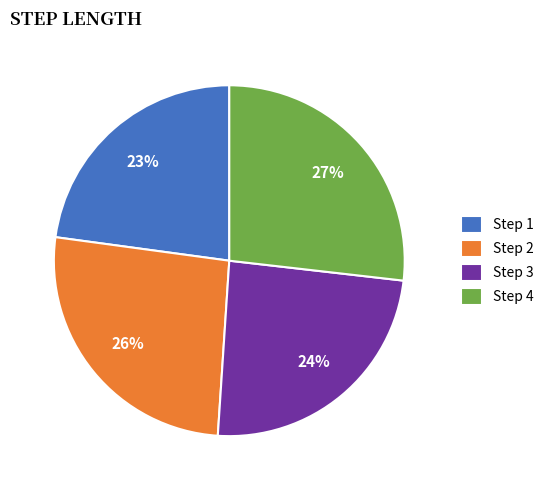

The Step 1 slice represents 23% of the pie. True or false?

True